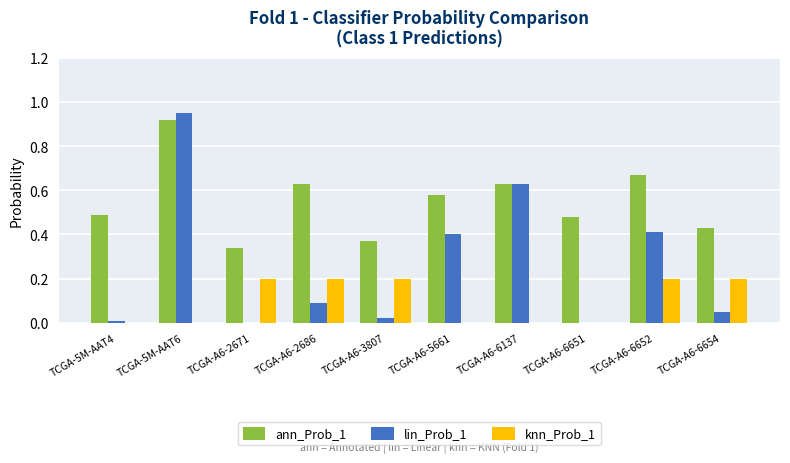

Is the value of ann_Prob_1 at TCGA-A6-6137 greater than the value of knn_Prob_1 at TCGA-5M-AAT6?

Yes